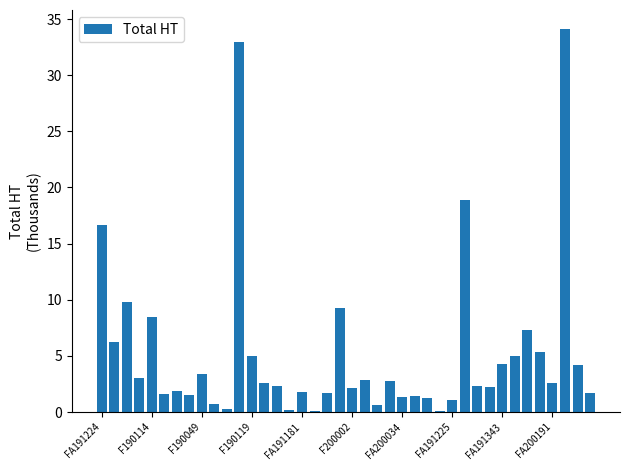

What is the maximum value shown in the chart?

34.1